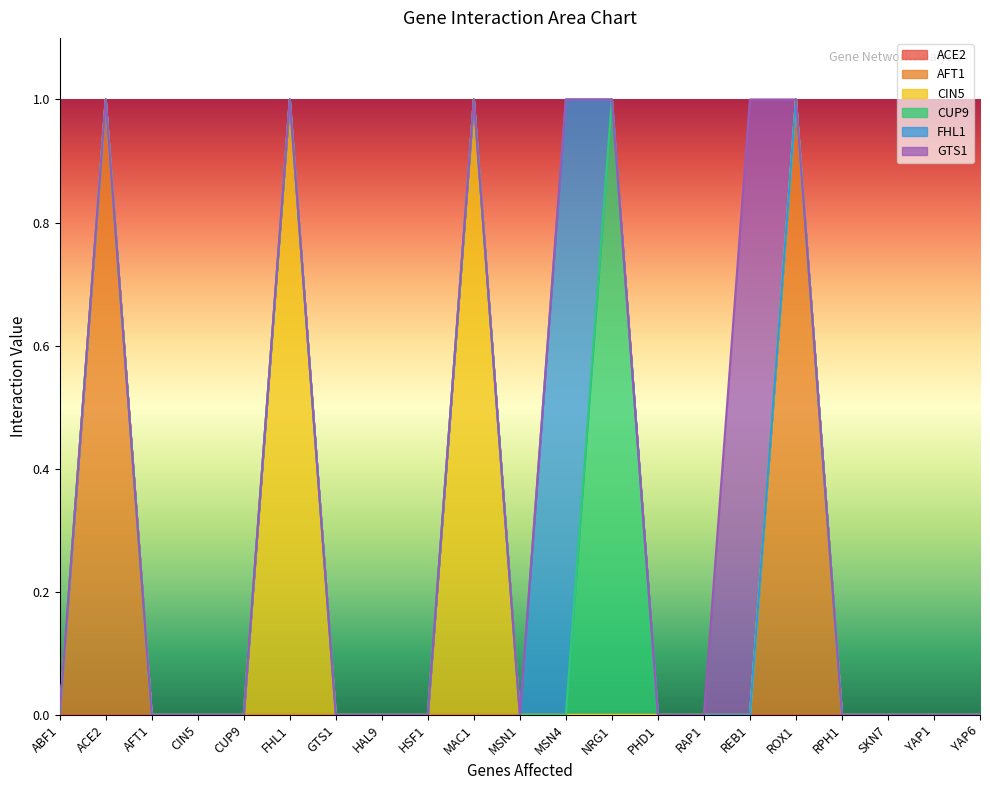

Count the number of categories in the chart.

21